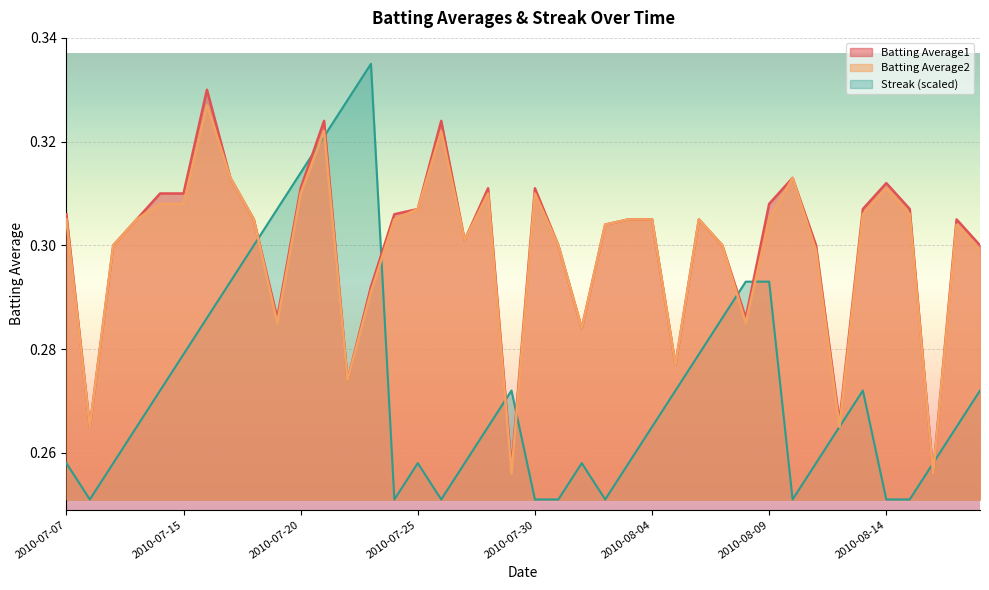

Does the chart display data point markers on the line(s)?

No